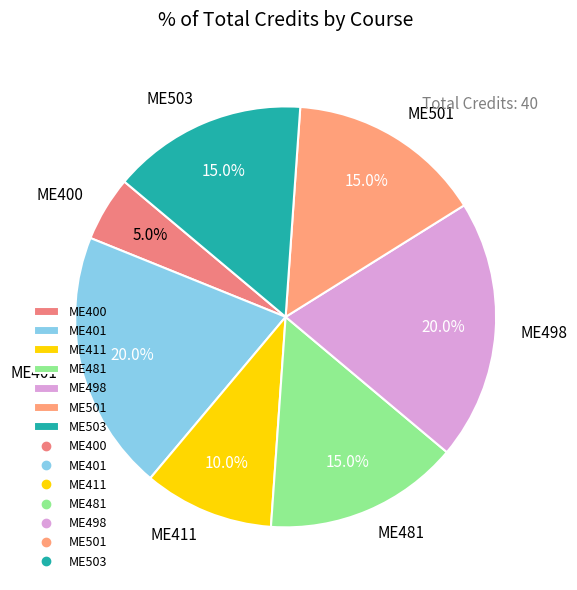

Is there a majority slice in this chart?

No